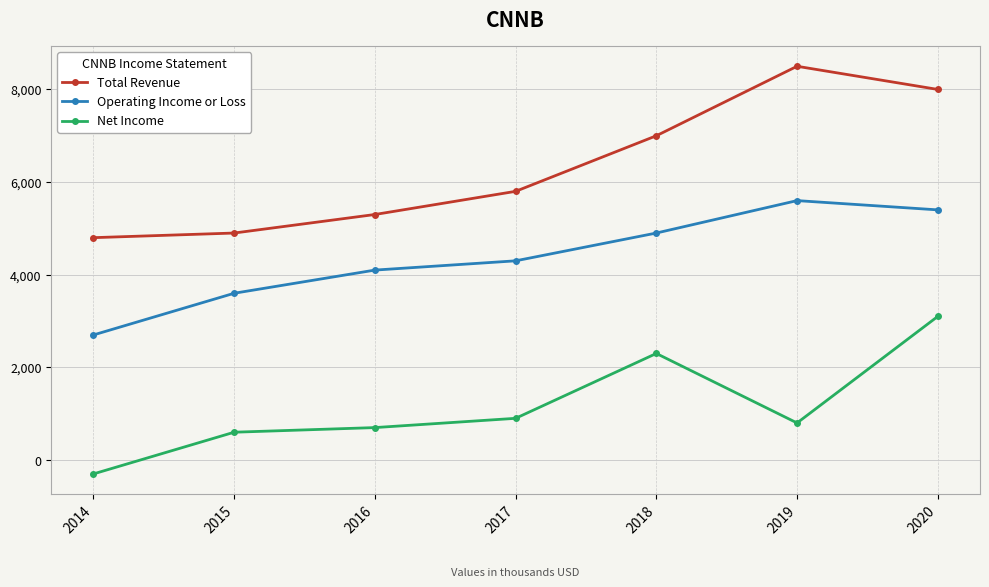

Is it true that Net Income equals 2300 at 2018?

True